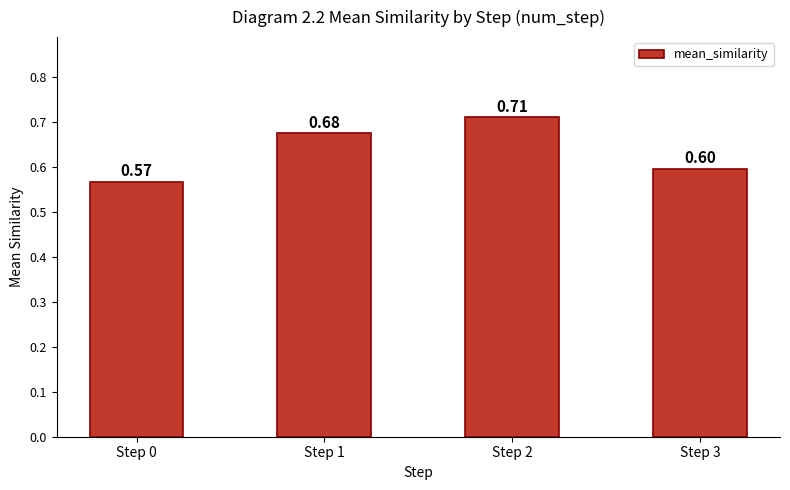

What is the sum of all values?

2.6